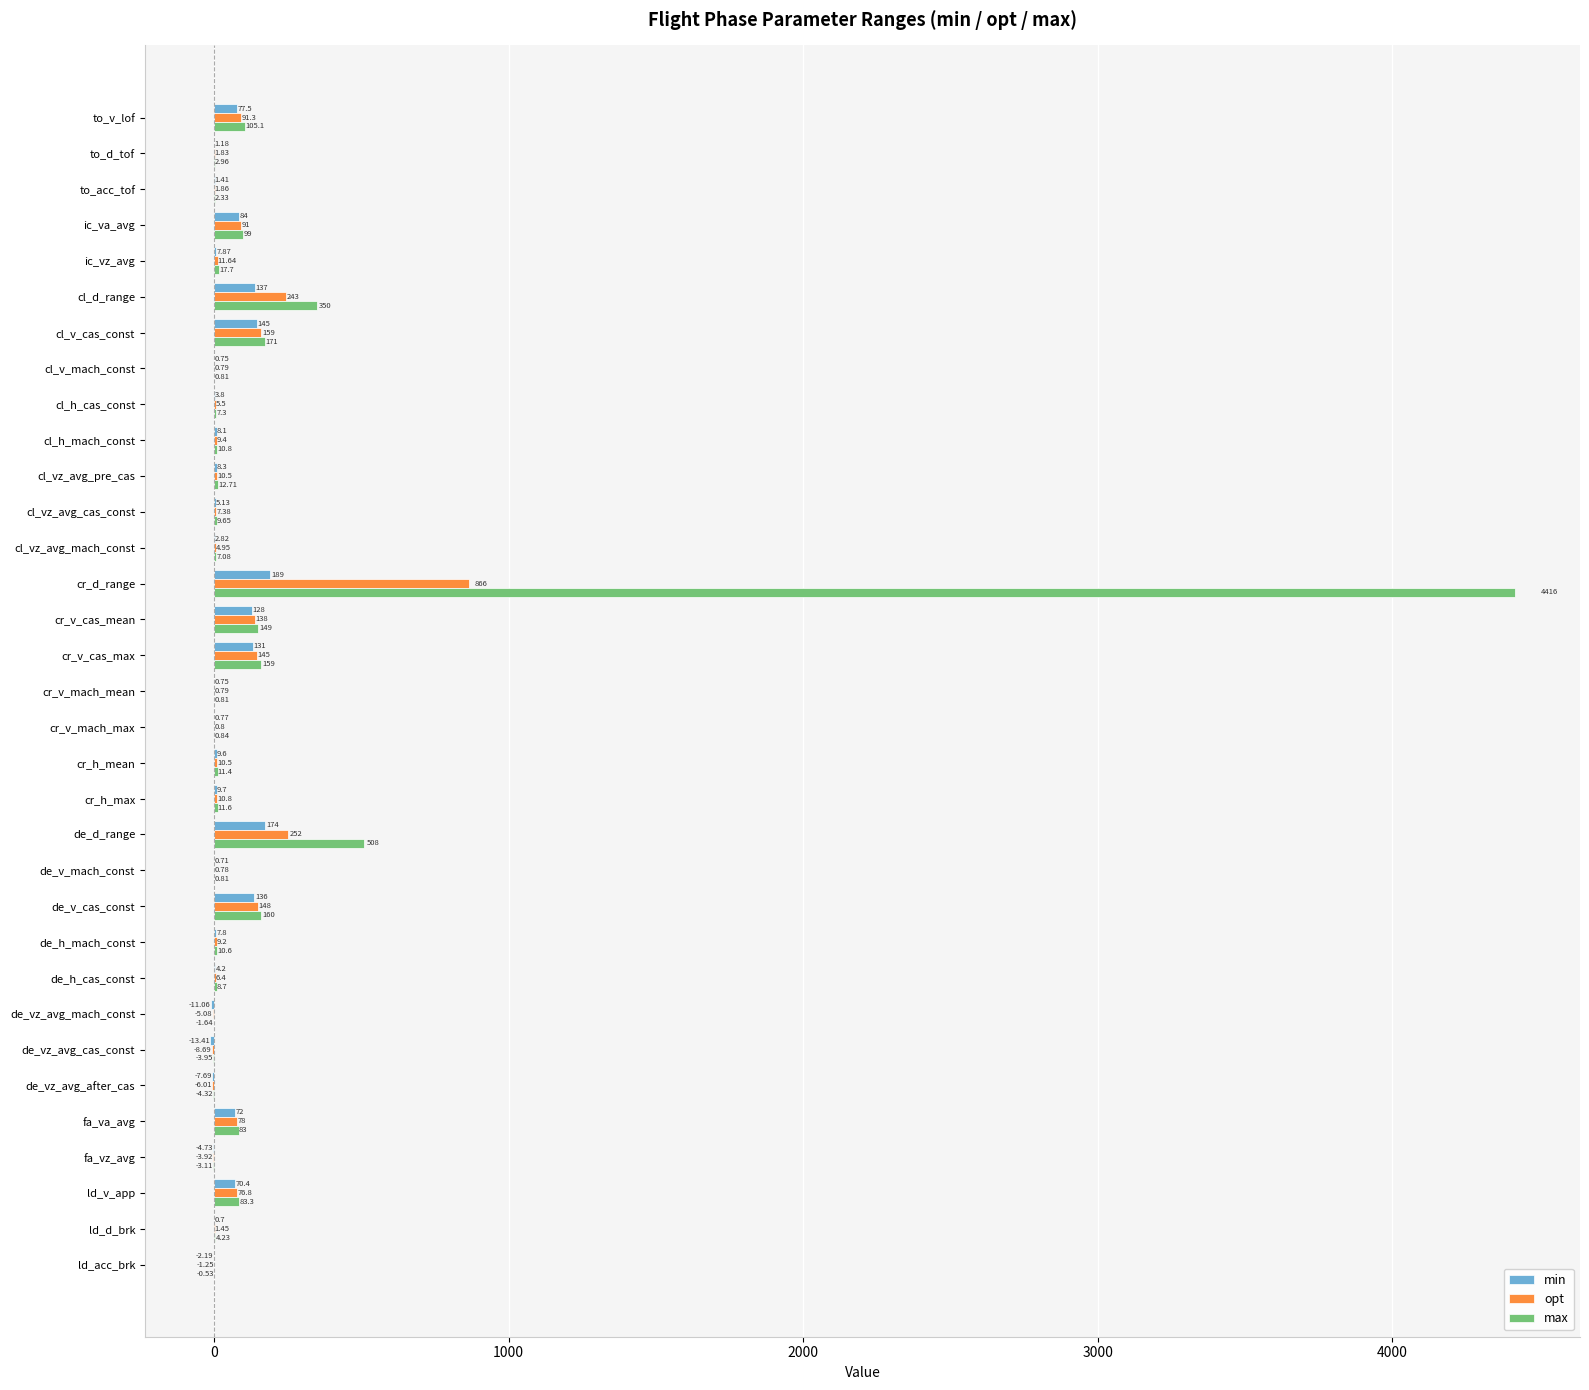

Between to_d_tof and cr_h_max, which series saw the biggest shift?

opt